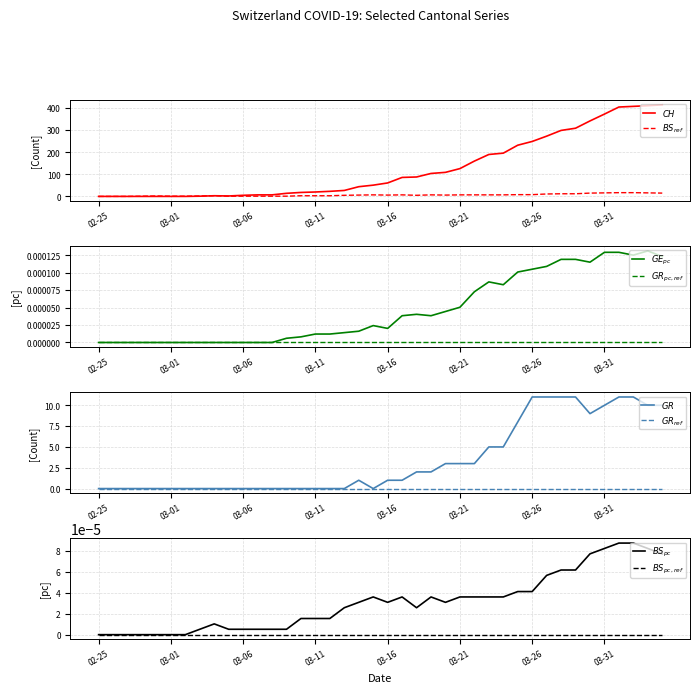

Rank the series by their maximum value, from highest to lowest.

CH, BS, GR, GE_pc, BS_pc